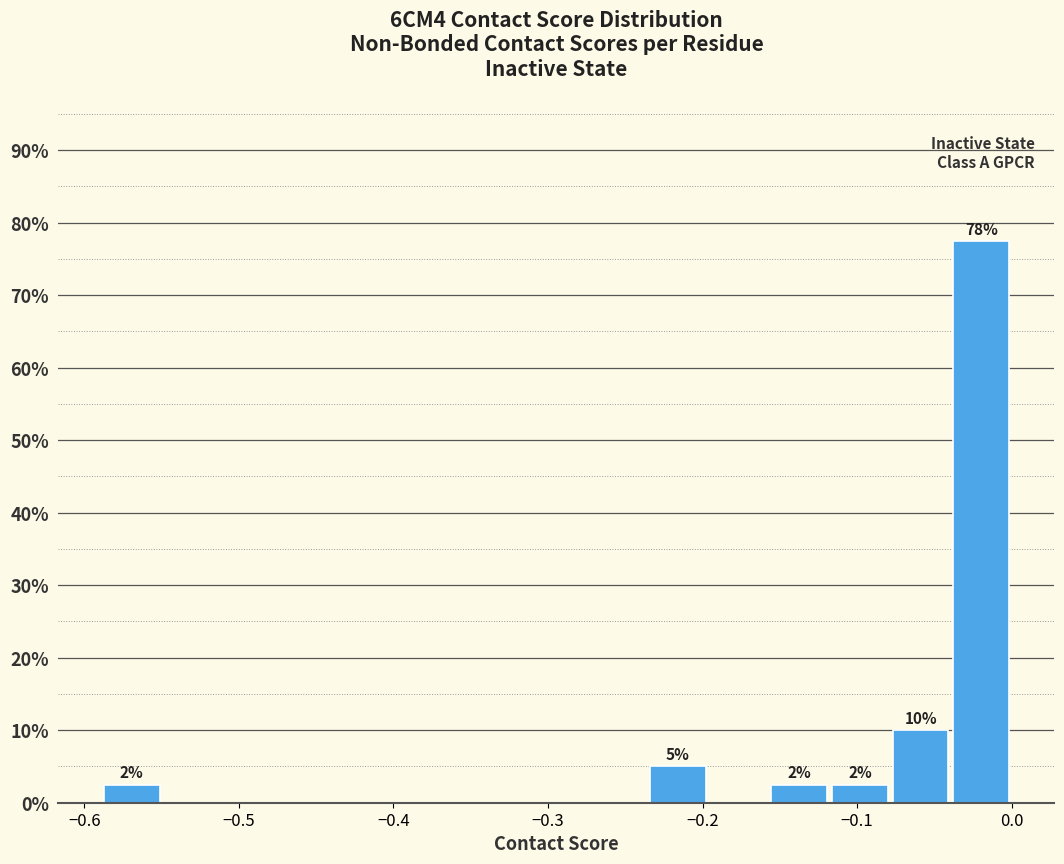

Around what value on the x-axis is the tallest bar? Give the approximate position of its centre, as read against the axis.

-0.02